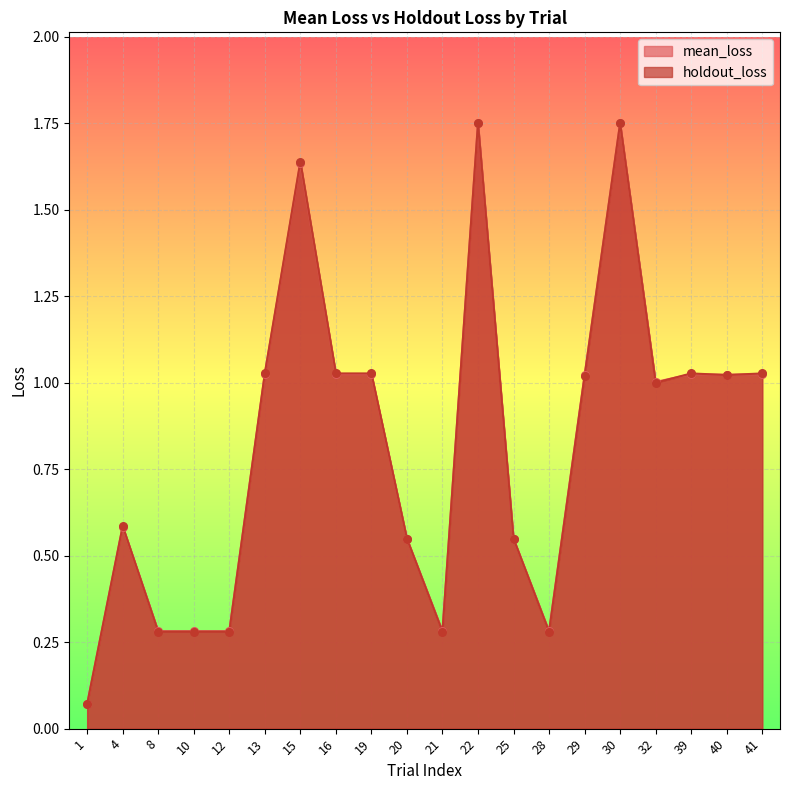

Which series contains the lowest Y value?

mean_loss